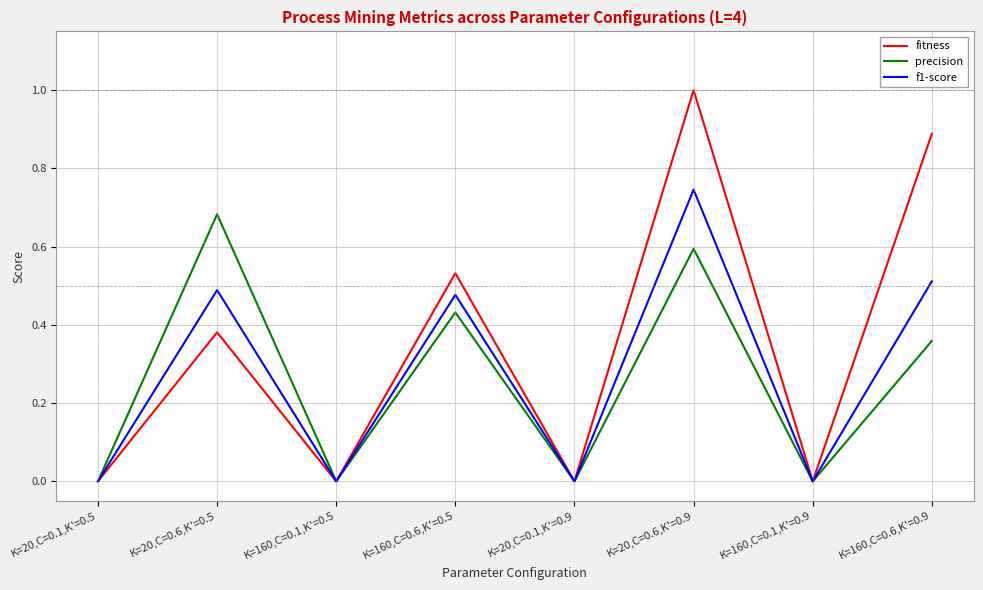

At which category is the sum across all series the highest?

K=20,C=0.6,K'=0.9